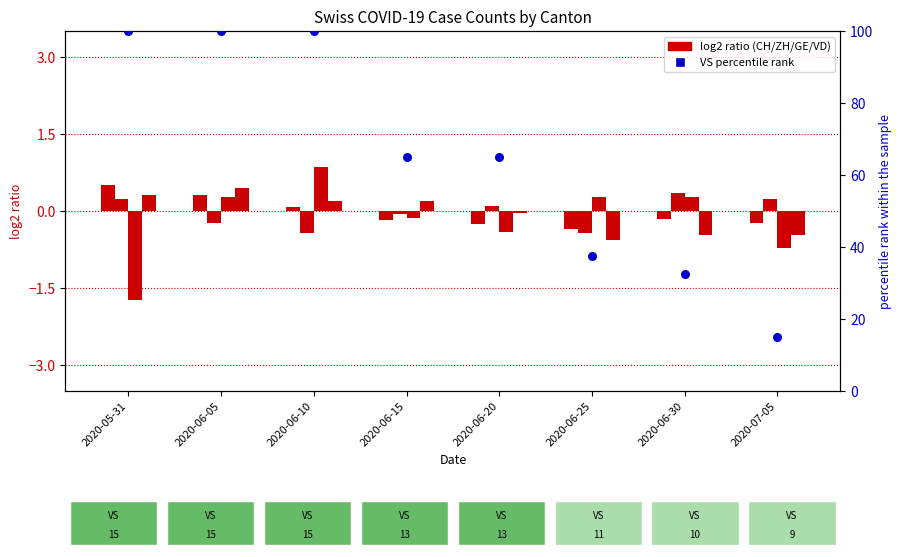

Which series has the largest total across all categories?

VS percentile rank